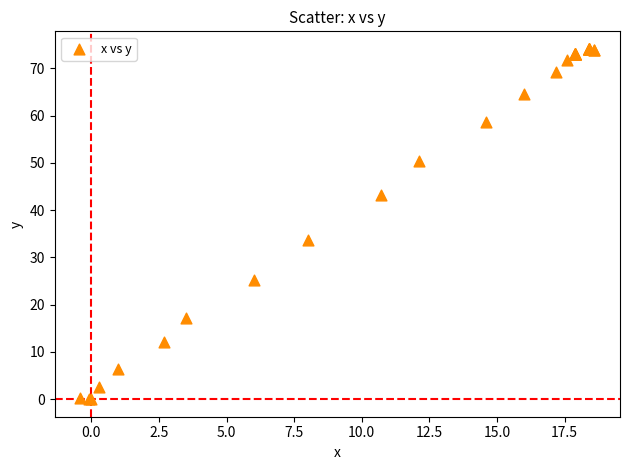

What Y value in the scatter plot is closest to 37?

33.7